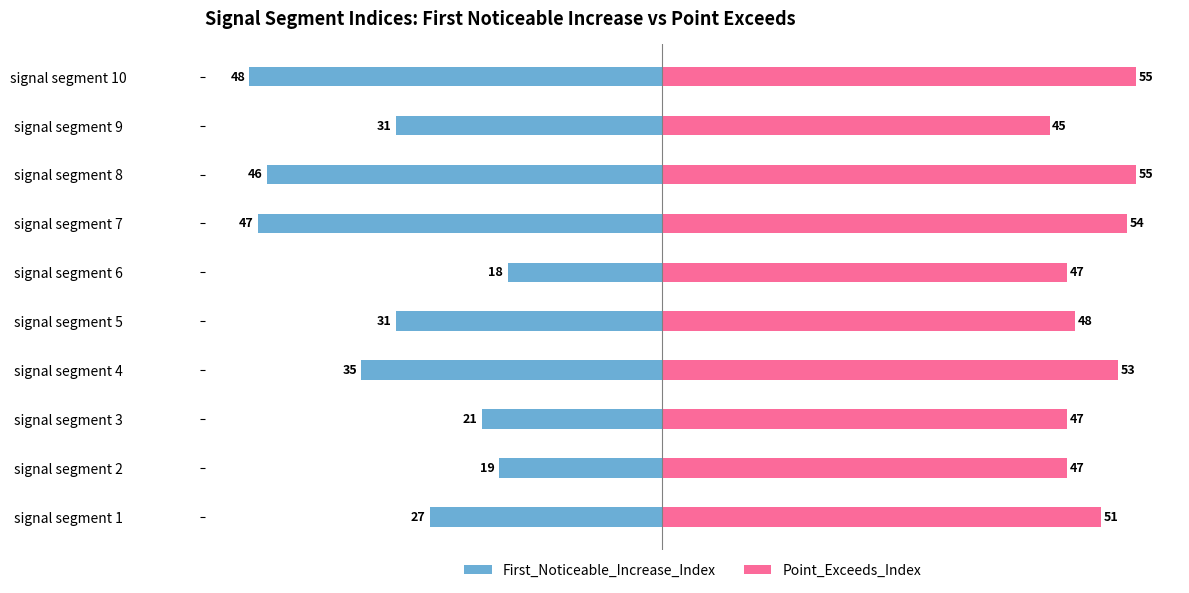

Reading left to right, list all the values displayed in this chart.

First_Noticeable_Increase_Index: -27	-19	-21	-35	-31	-18	-47	-46	-31	-48
Point_Exceeds_Index: 51	47	47	53	48	47	54	55	45	55